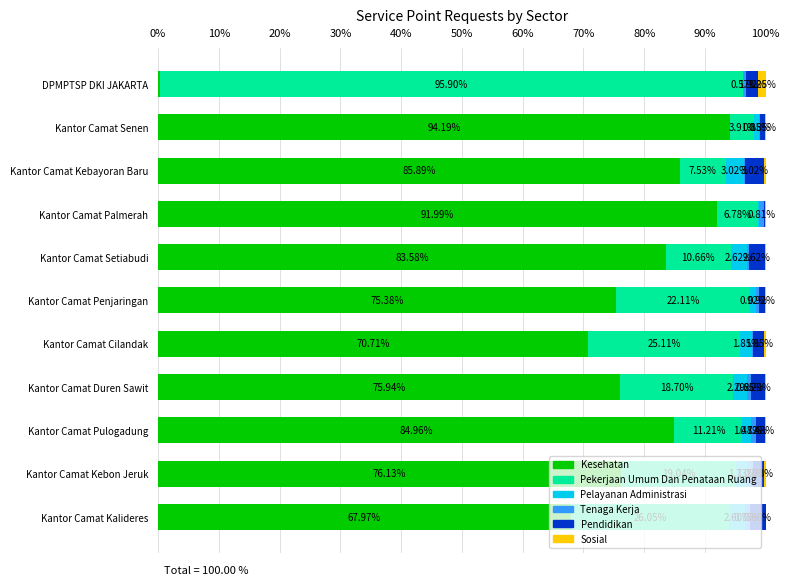

Where is Kesehatan nearest to the value 47?

Kantor Camat Kalideres